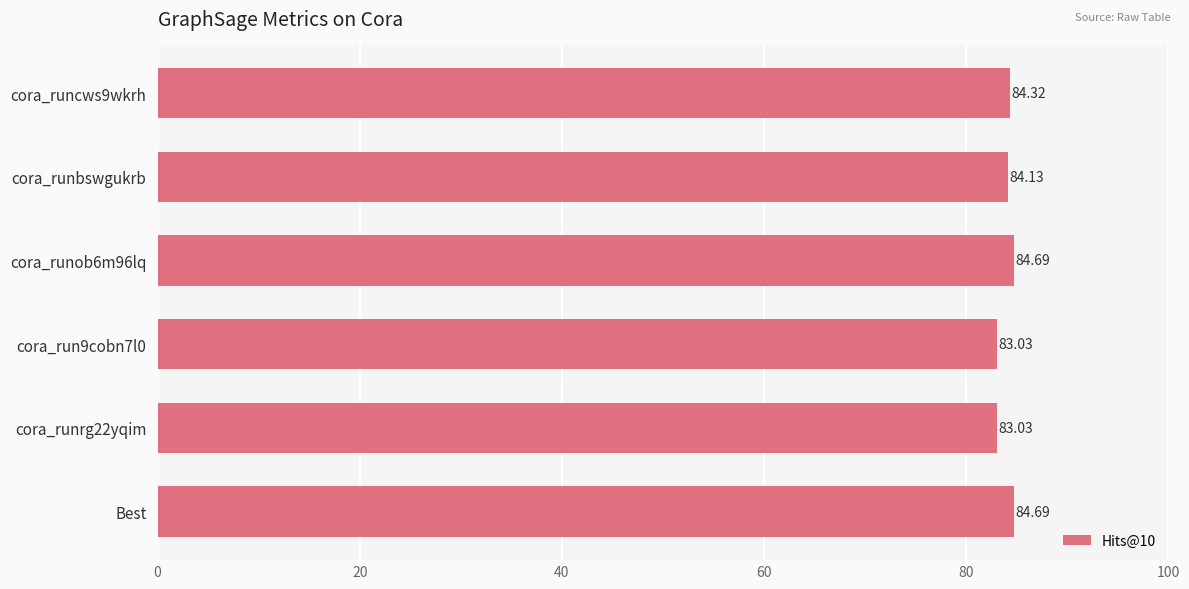

What is the label of the 6th bar from the top?

Best